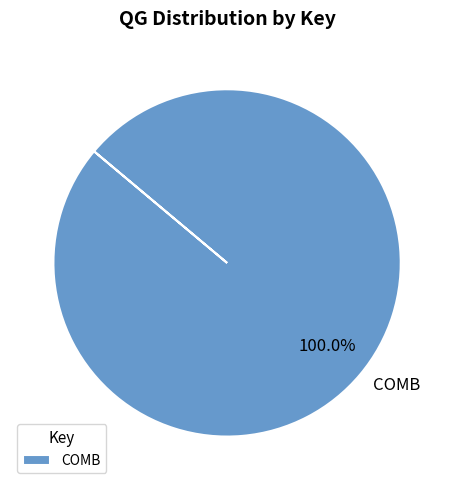

Does any single category account for the majority?

Yes